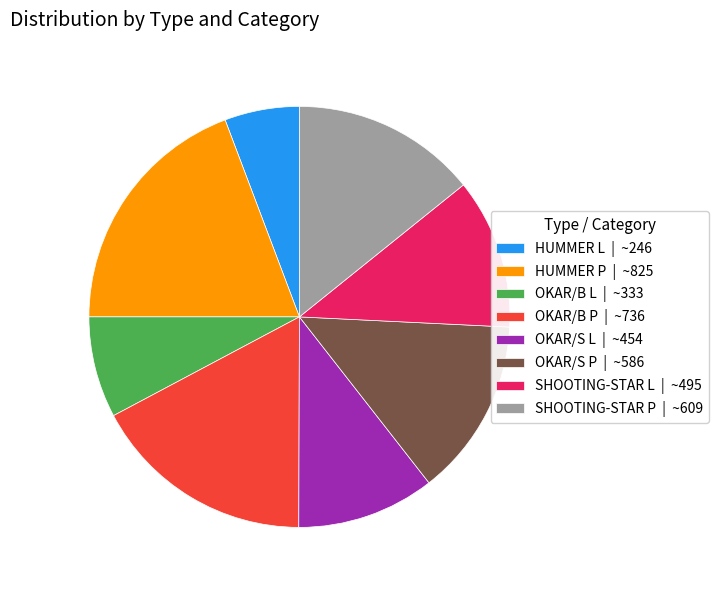

The OKAR/B P | ~736 slice represents 17% of the pie. True or false?

True